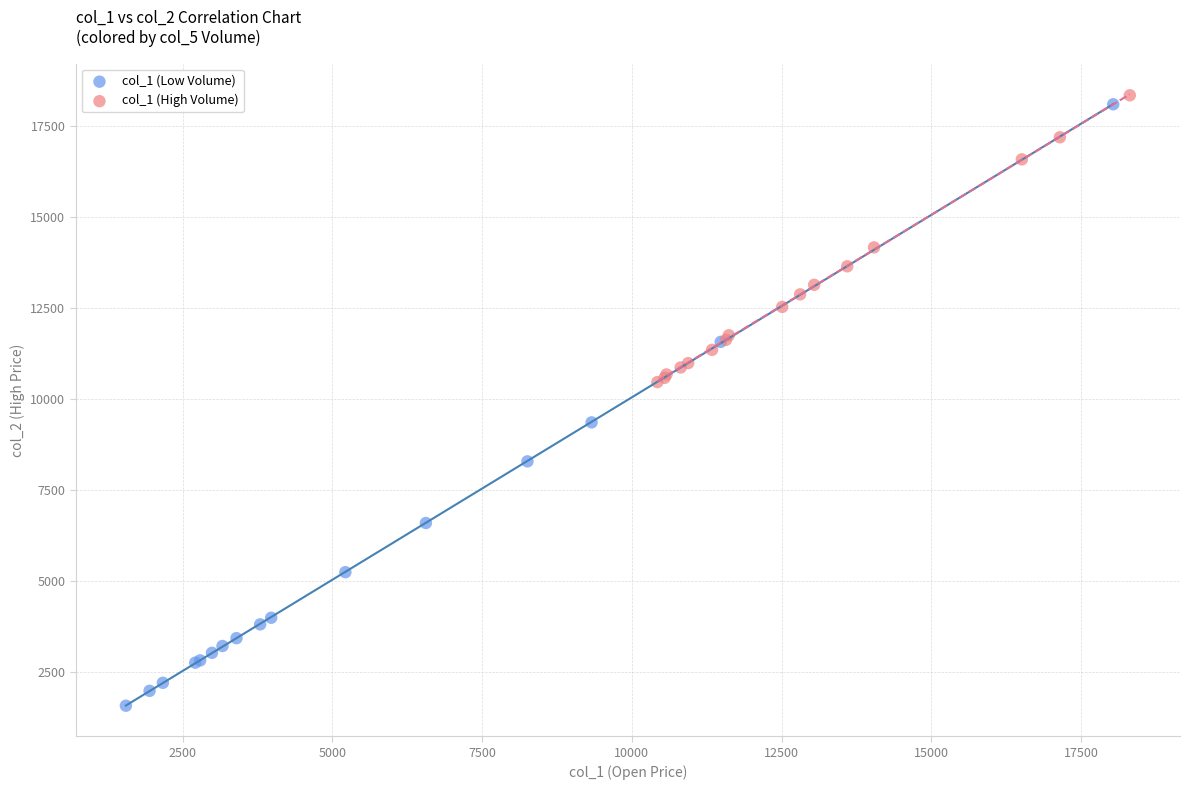

Which series reaches the maximum Y coordinate?

col_1 (High Volume)